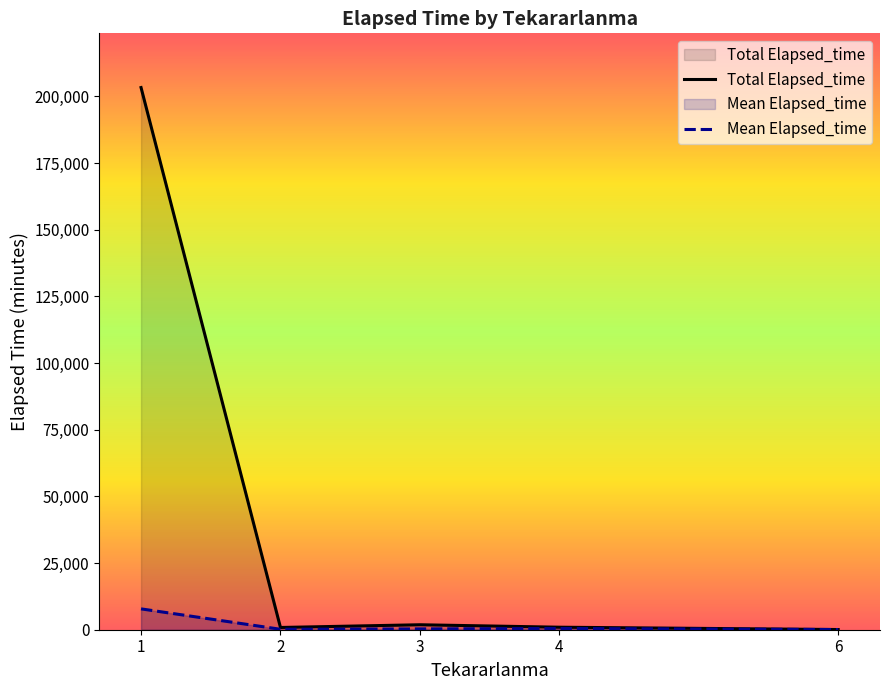

Between 1 and 6, which series saw the biggest shift?

Total Elapsed_time